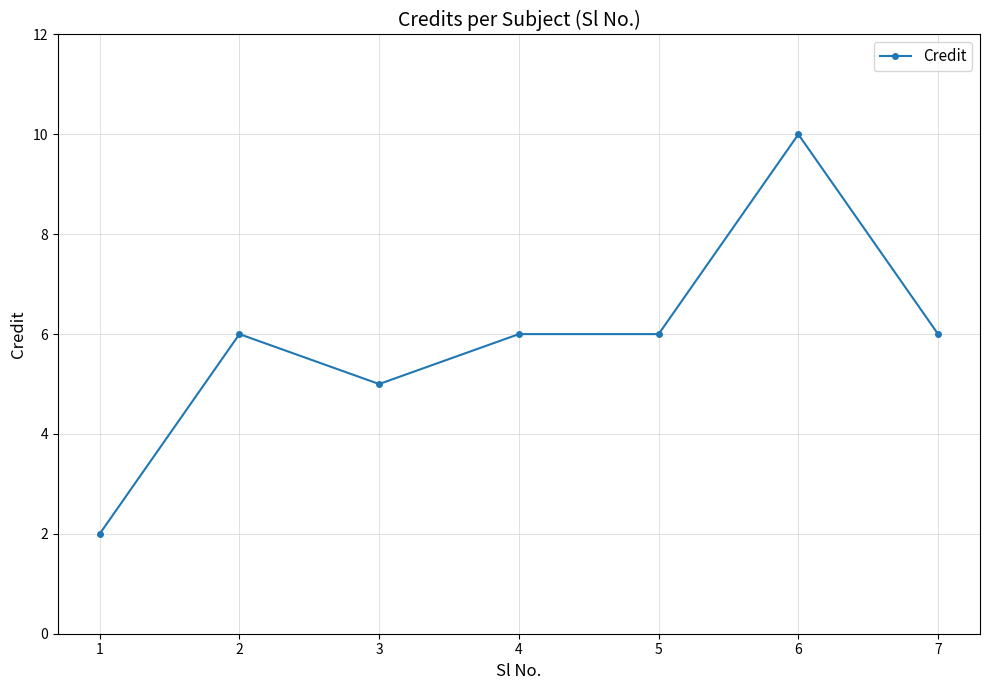

How many values are below 6?

2